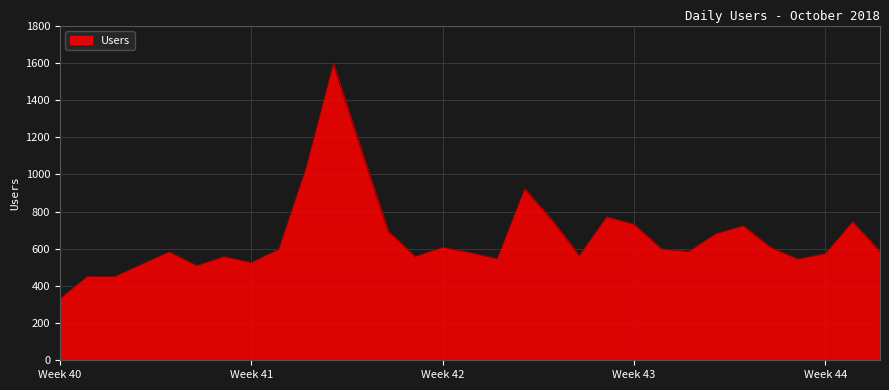

What is the difference between the maximum and minimum values?

1262